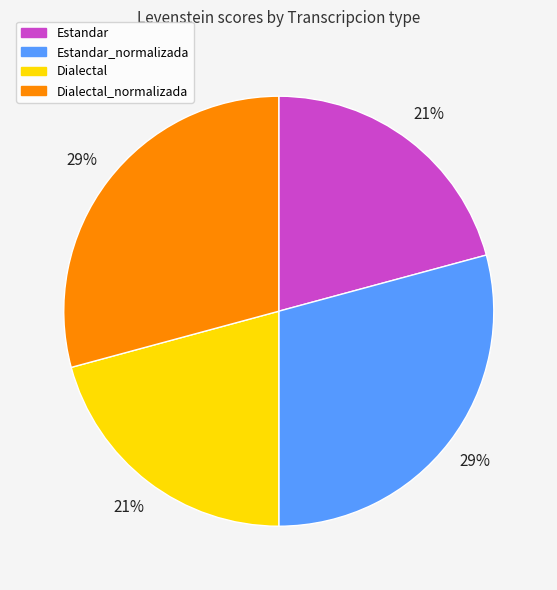

Do Dialectal and Estandar together represent more than half of the pie?

No